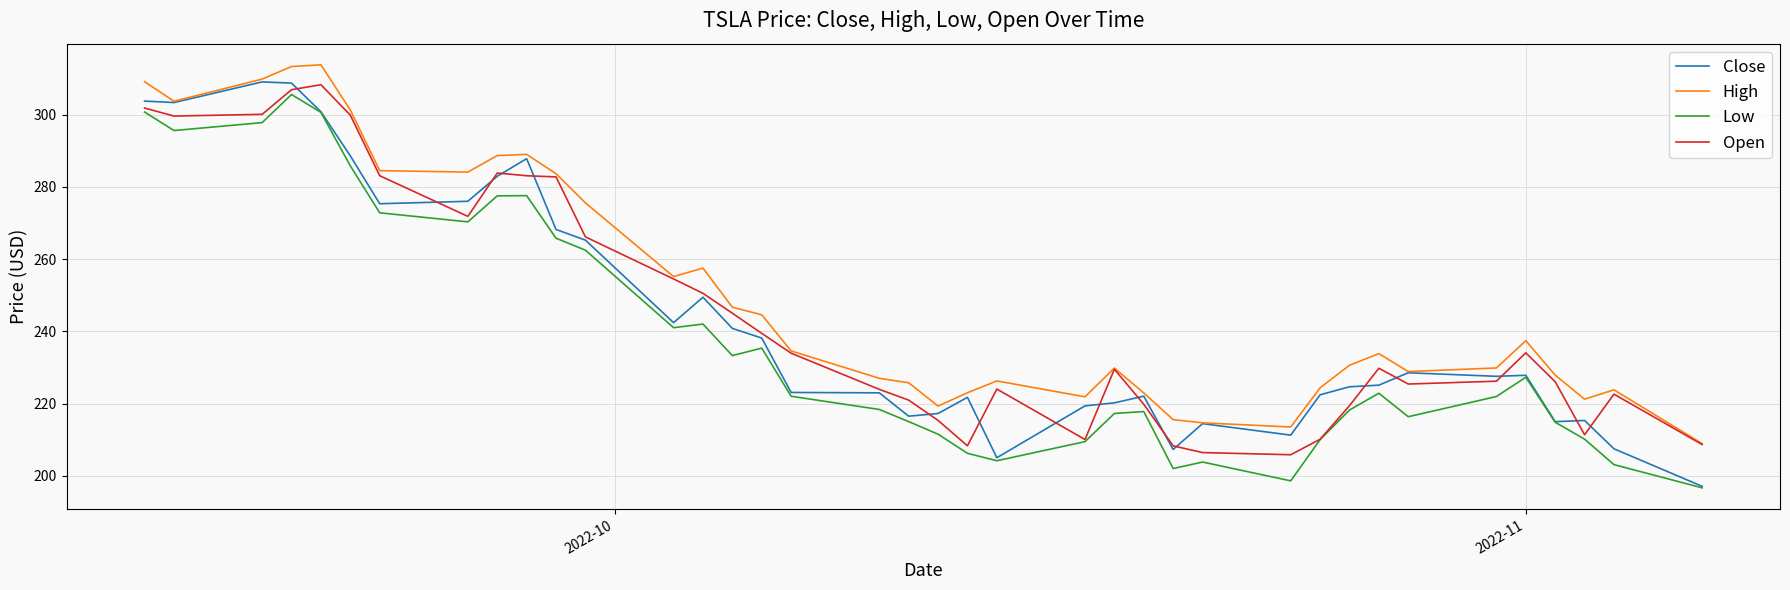

What is the smallest value displayed?

196.7